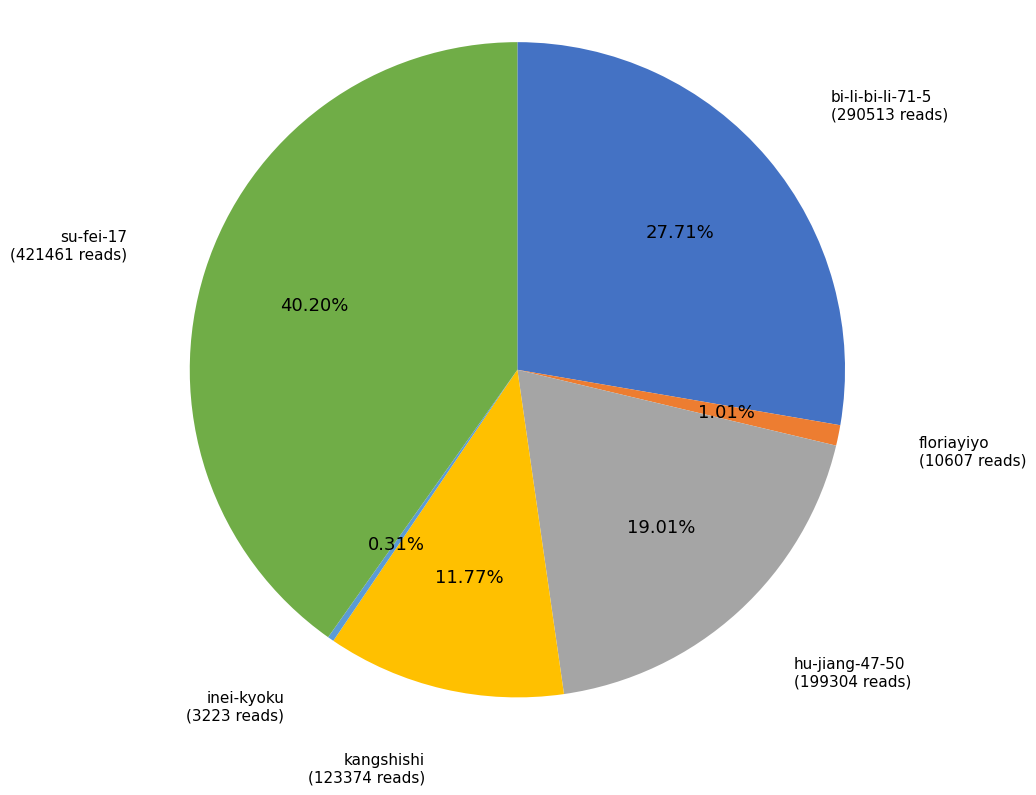

Does any single category account for the majority?

No